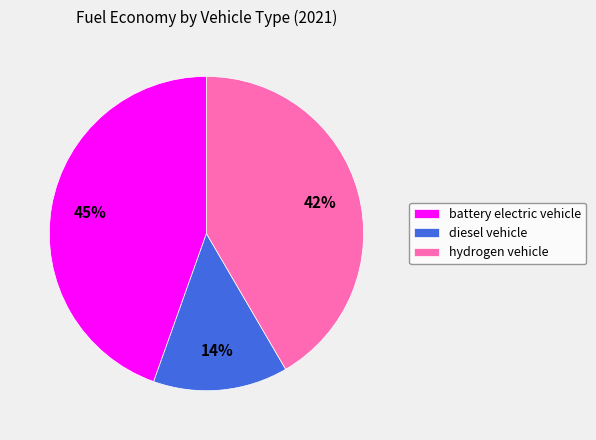

Count the number of slices in the pie.

3